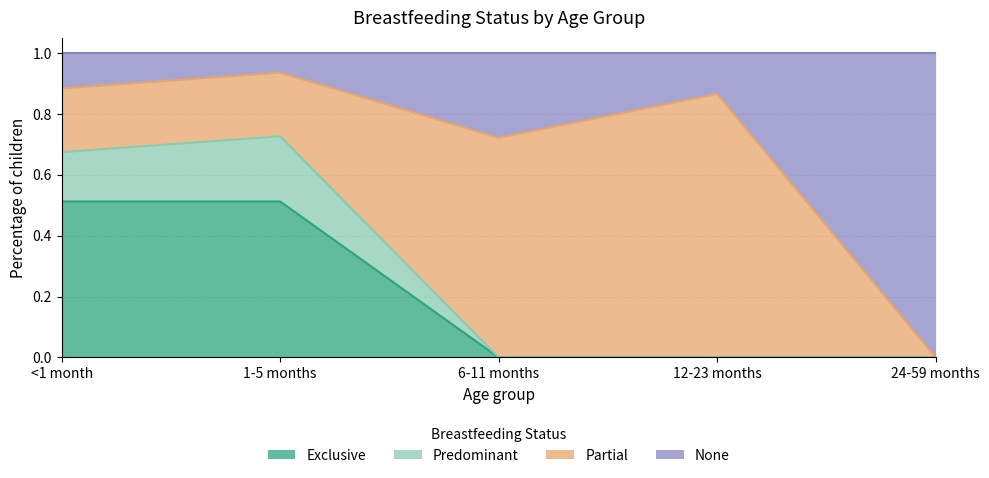

Which series changed the most between <1 month and 24-59 months?

None